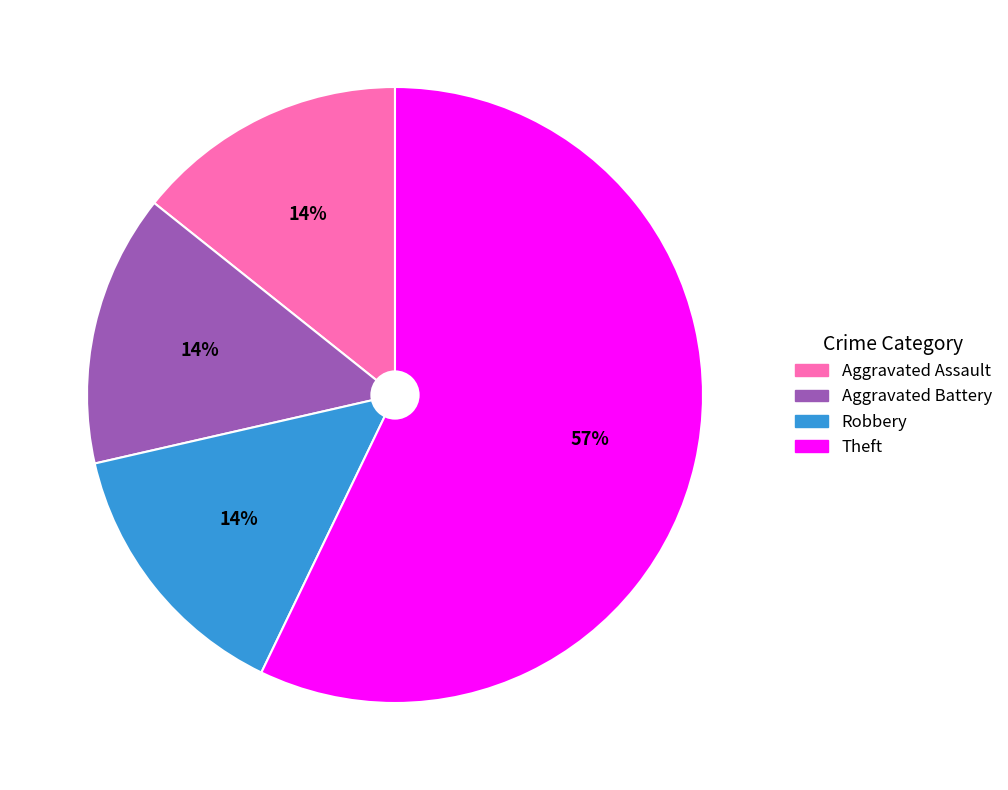

To the nearest percent, what is the difference between the largest and smallest slice percentages?

43%